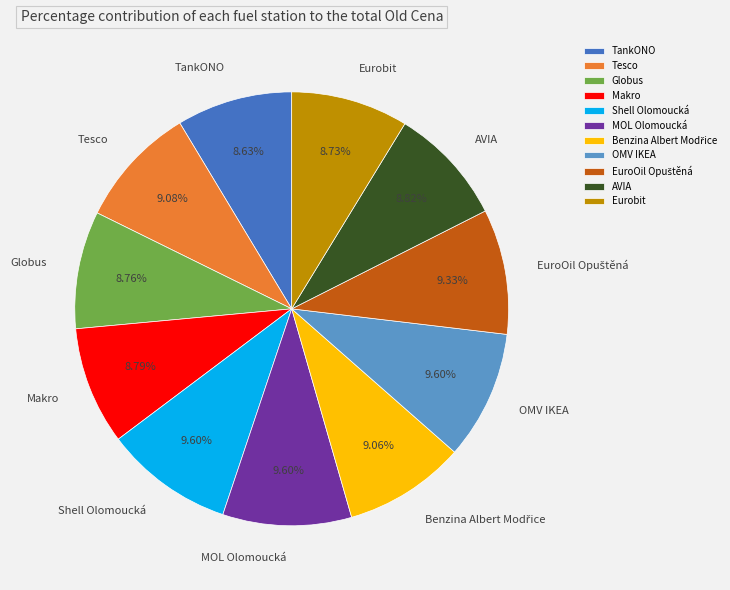

Combined, do Globus and Tesco account for over 50%?

No